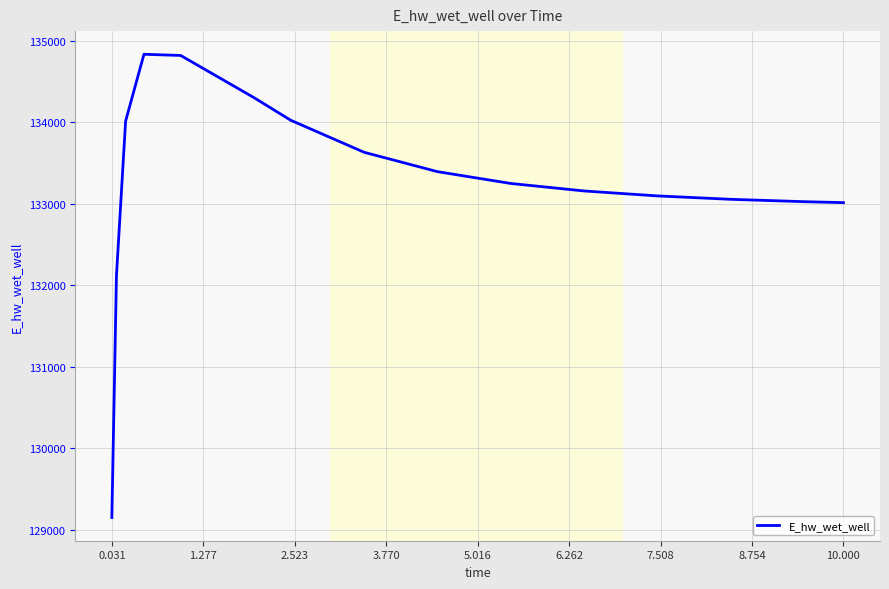

What is the maximum value shown in the chart?

134833.0